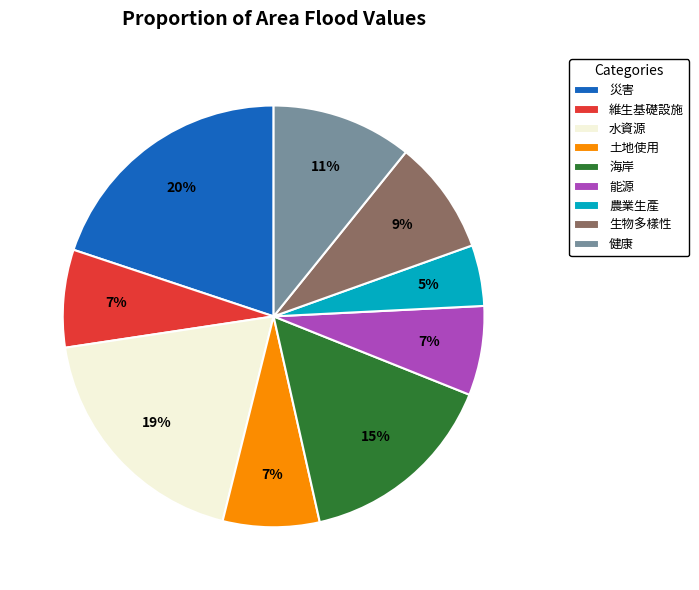

To the nearest percent, what is the combined percentage of 健康 and 能源?

18%